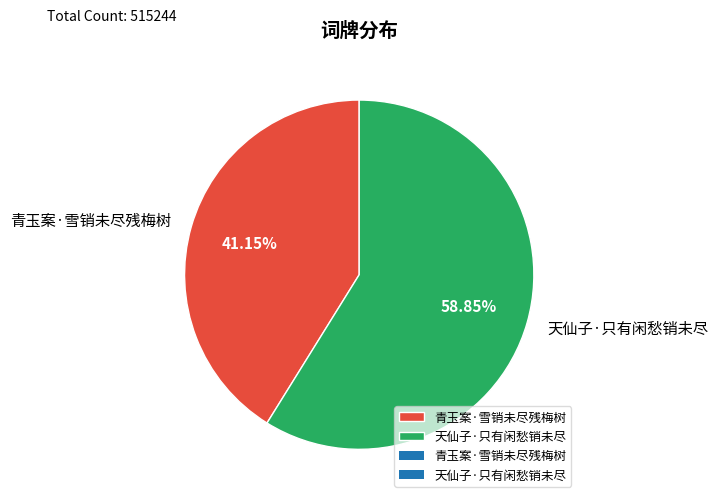

To the nearest percent, what is the average slice percentage?

50%